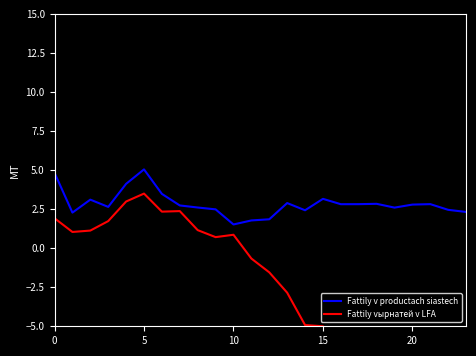

What is the highest value of the Fattily v productach siastech series?

5.0